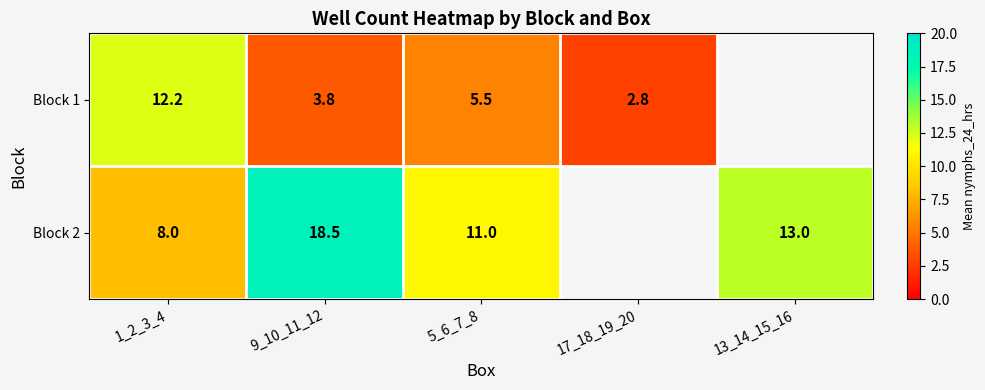

What is the highest value of the Block 1 series?

12.2